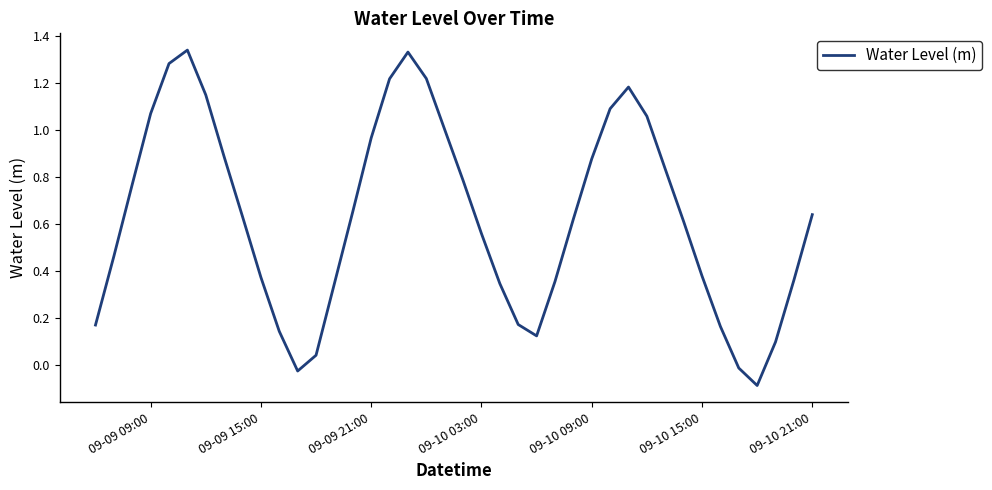

What is the difference between the maximum and minimum values?

1.4